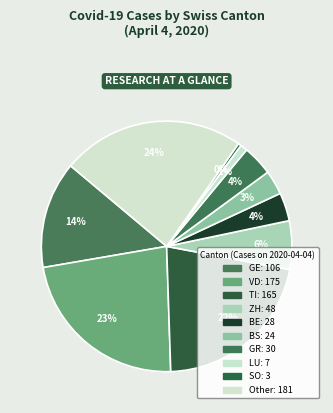

Combined, what portion of the pie is BE and GR?

7.6%